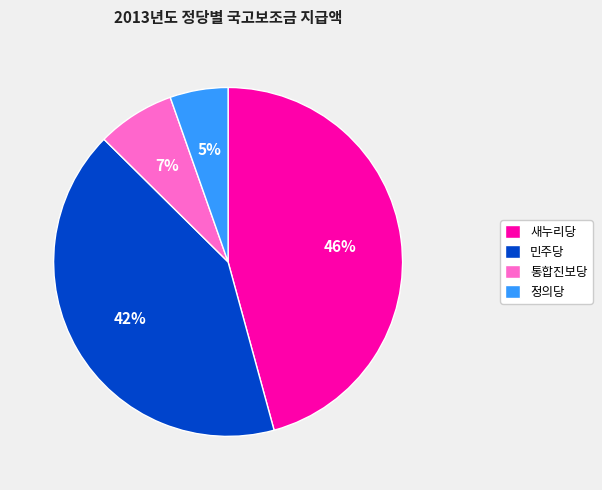

Rank the categories by value from lowest to highest.

정의당, 통합진보당, 민주당, 새누리당